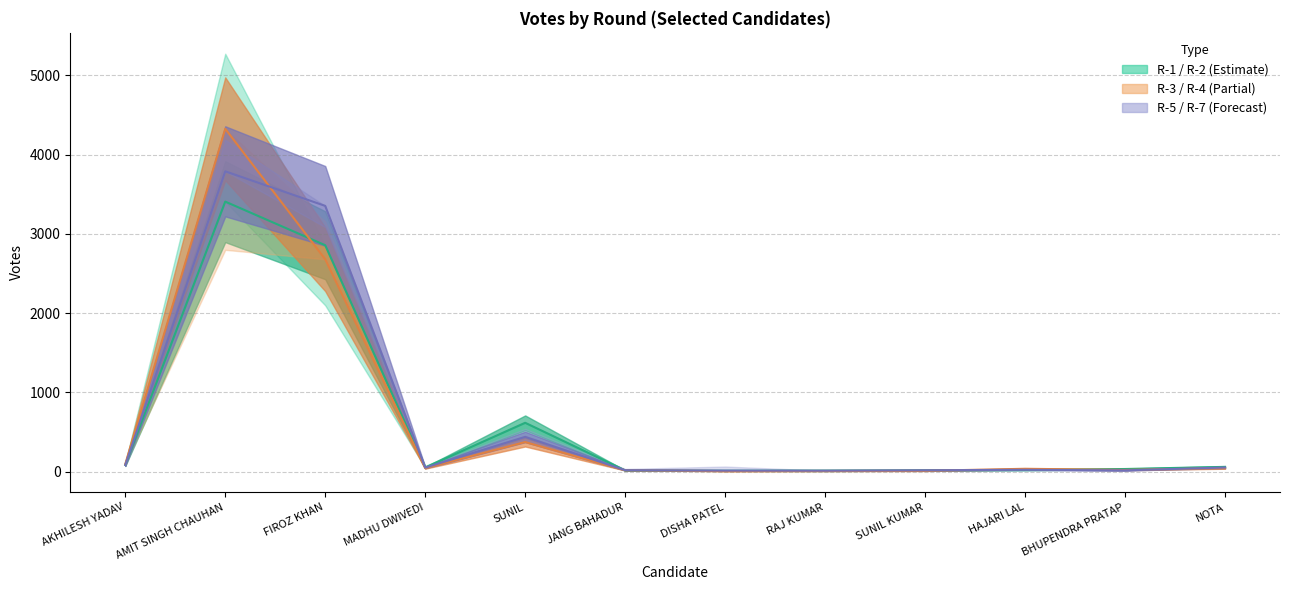

Does the chart display data point markers on the line(s)?

No